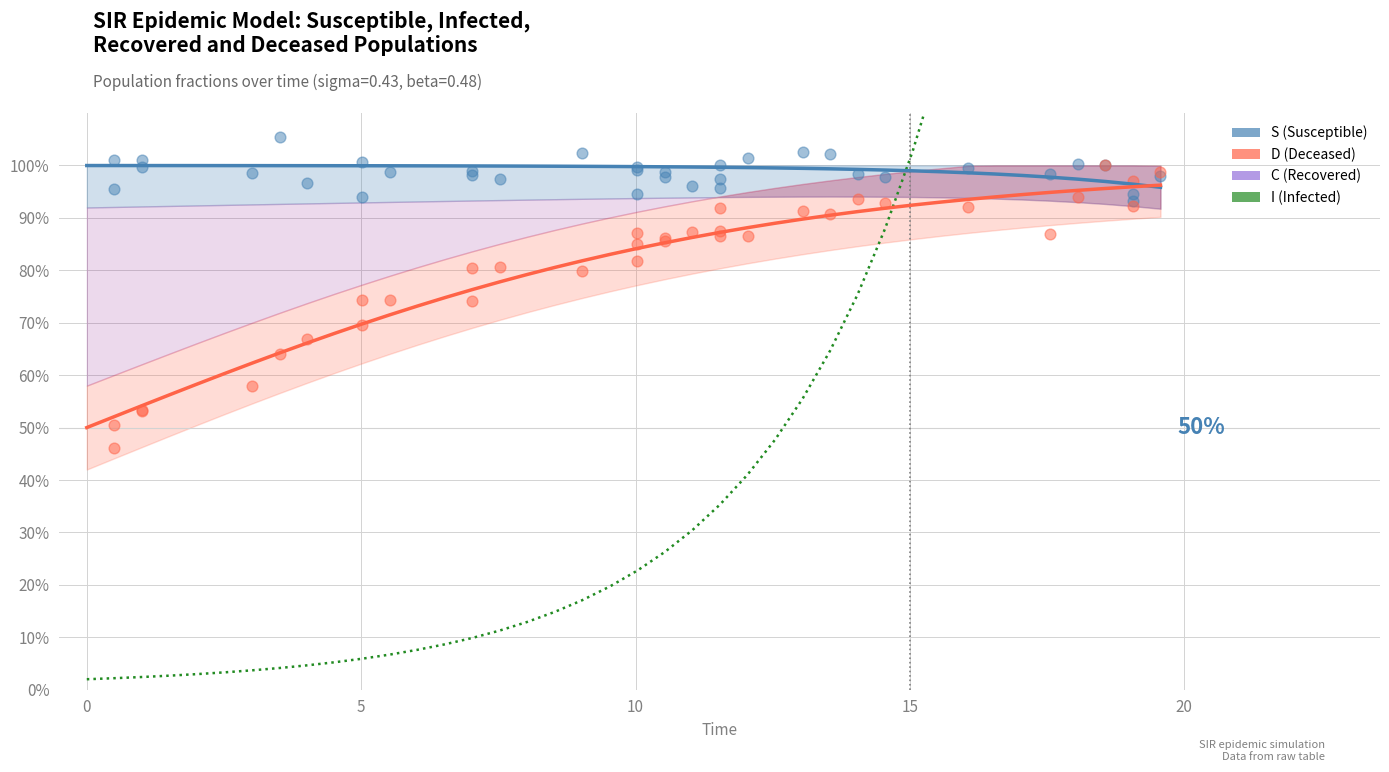

What are all the series names shown in the legend?

S, I, C, D